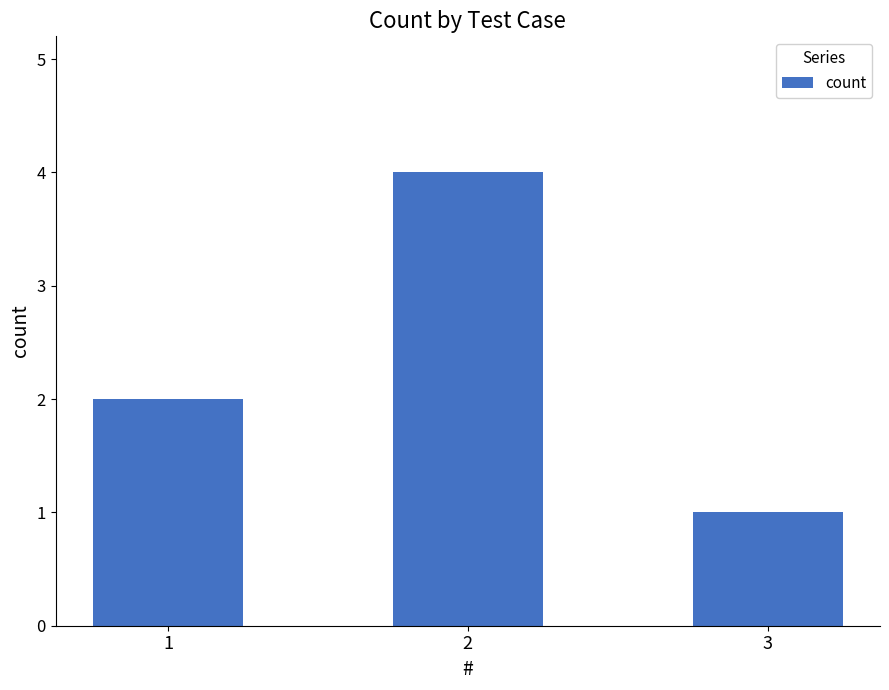

What is the difference between the maximum and minimum values?

3